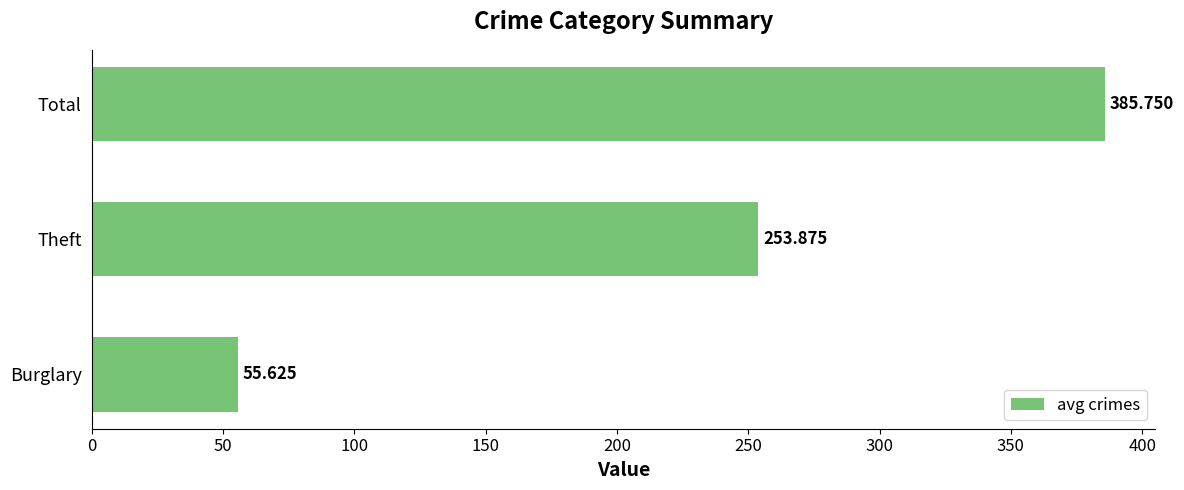

What is the greatest value displayed?

385.8